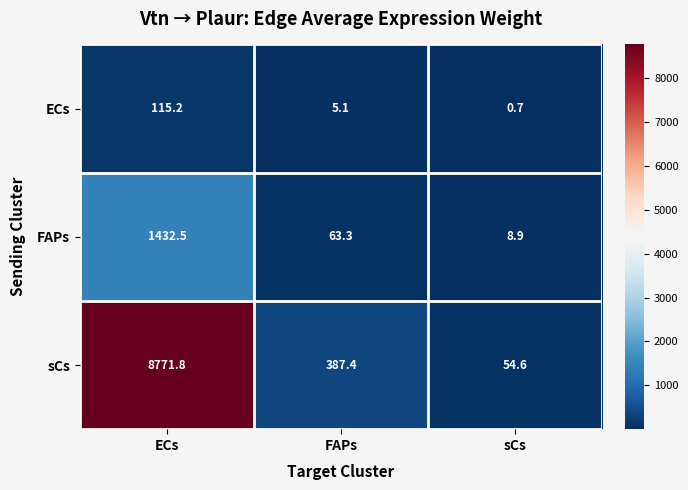

What is the difference between the highest and lowest values at ECs?

8656.6